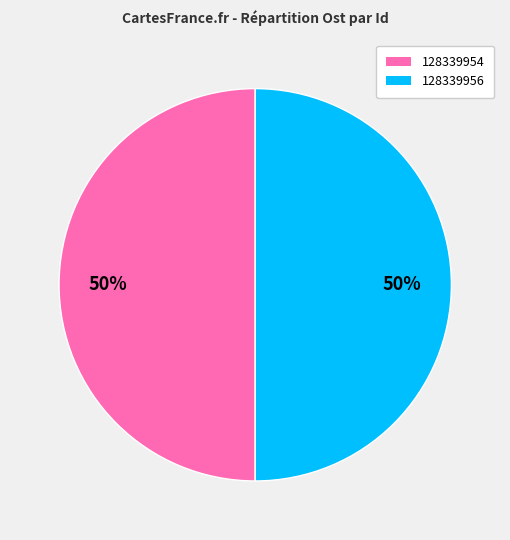

Do 128339956 and 128339954 together represent more than half of the pie?

Yes